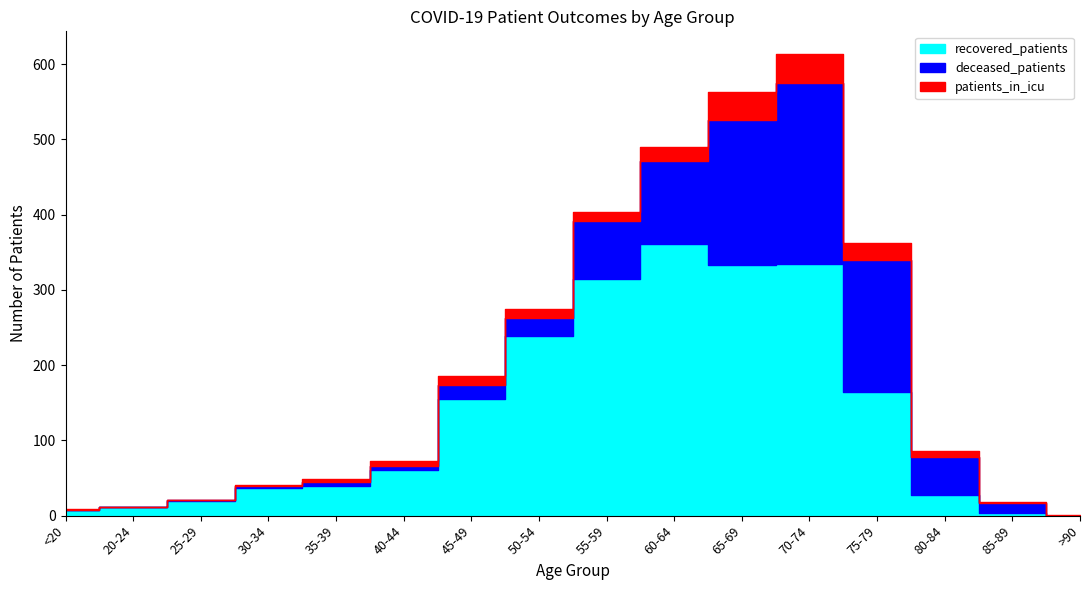

Reading right to left, extract all data points from this chart.

recovered_patients: 0	4	27	164	334	333	361	314	239	155	61	39	37	19	11	7
deceased_patients: 0	13	51	176	241	193	110	77	24	18	5	6	2	2	0	1
patients_in_icu: 1	1	8	23	38	37	19	13	11	12	6	4	2	0	0	1